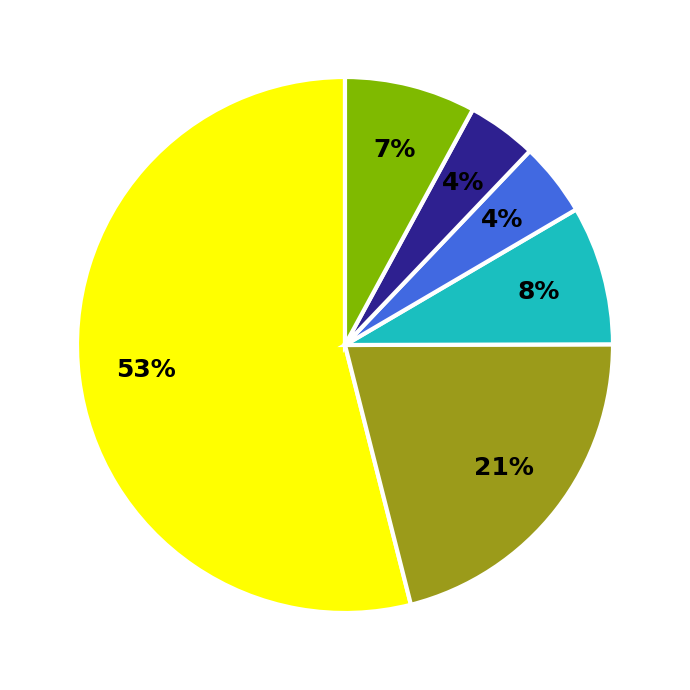

What percentage do just-a-bot and pangzi499 together represent?

22.9%